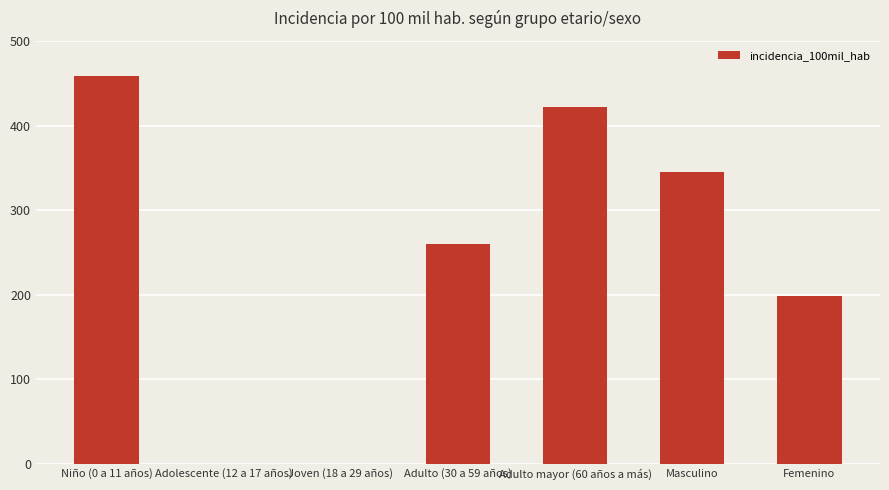

At which category does the chart reach its peak across all series?

Niño (0 a 11 años)